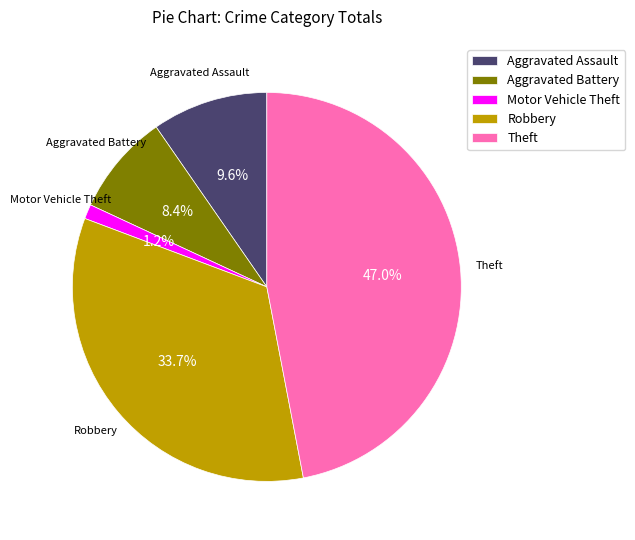

Rank the categories by value from lowest to highest.

Motor Vehicle Theft, Aggravated Battery, Aggravated Assault, Robbery, Theft